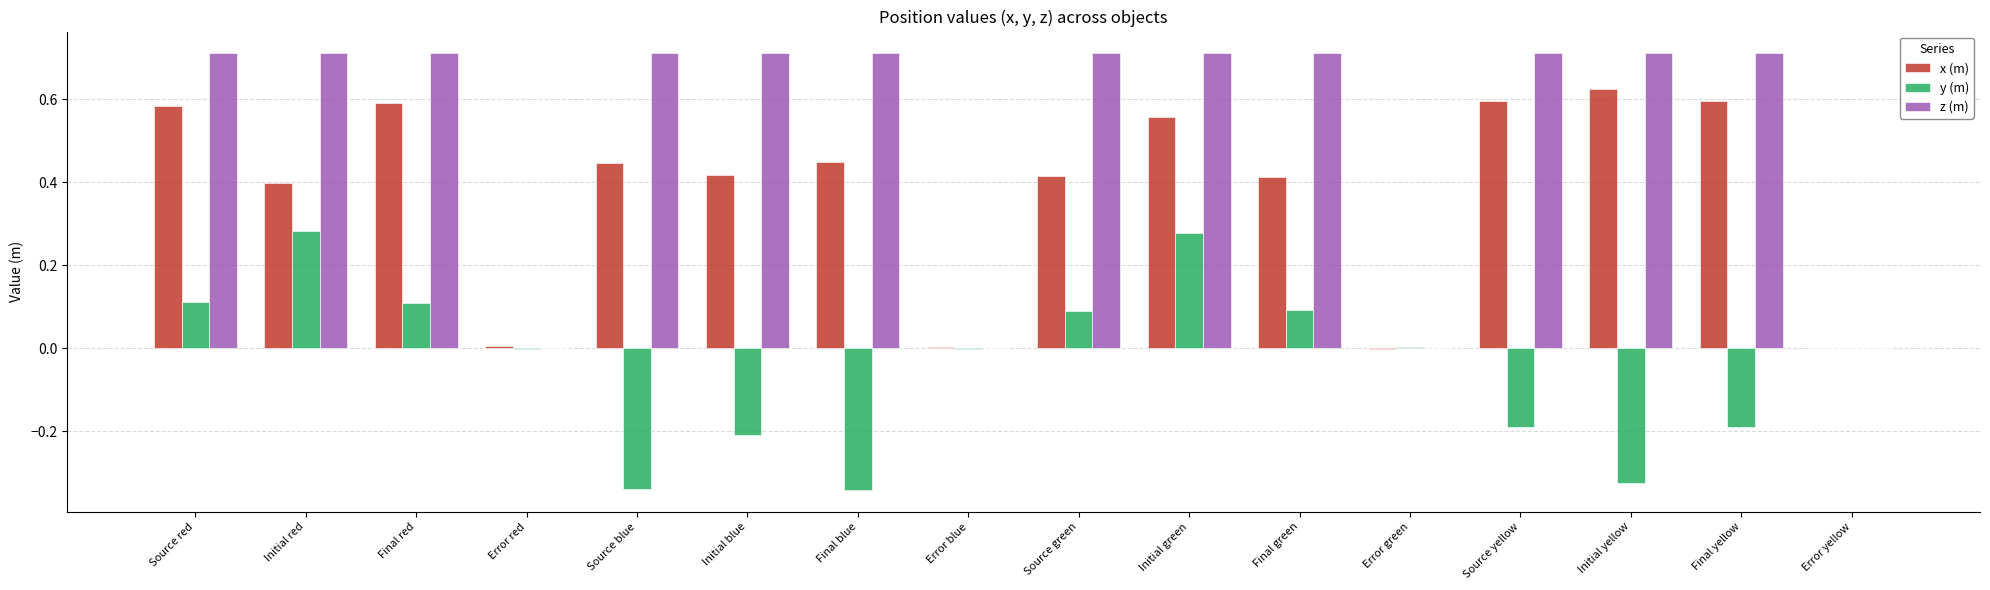

Which series has the widest spread of values?

z (m)